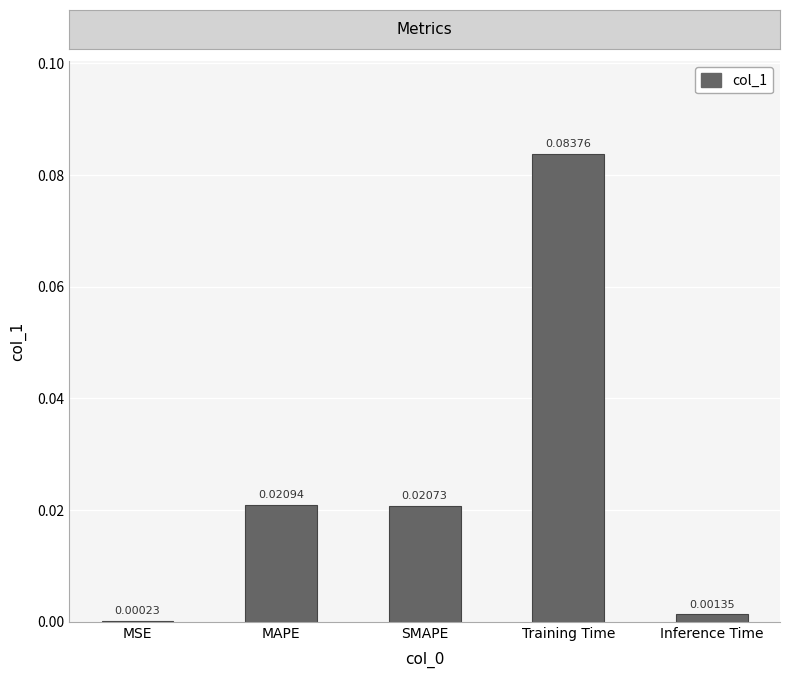

At which label is the value closest to 0?

MSE